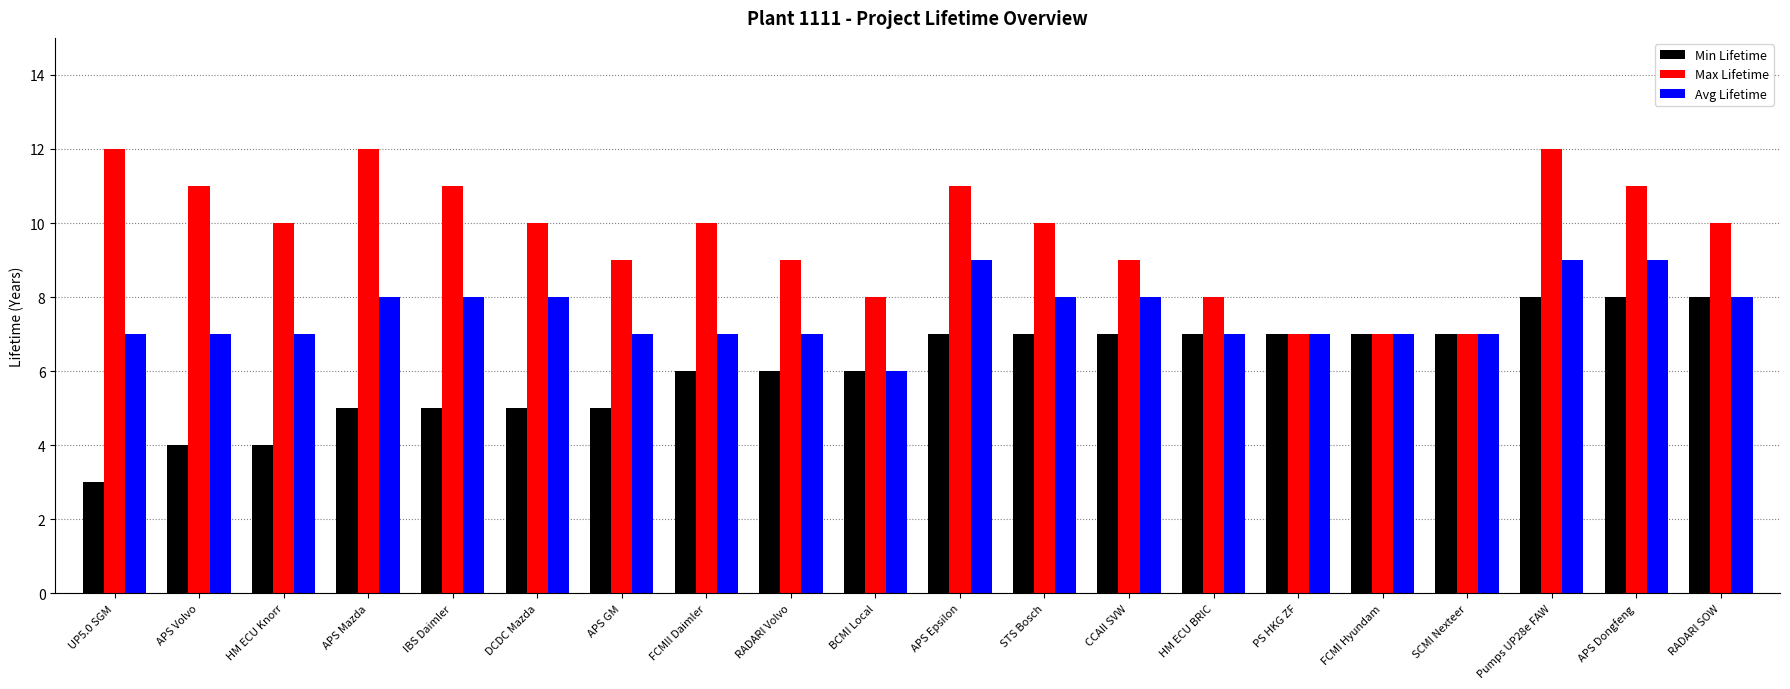

What is the spread (max minus min) of values at FCMII Daimler?

4